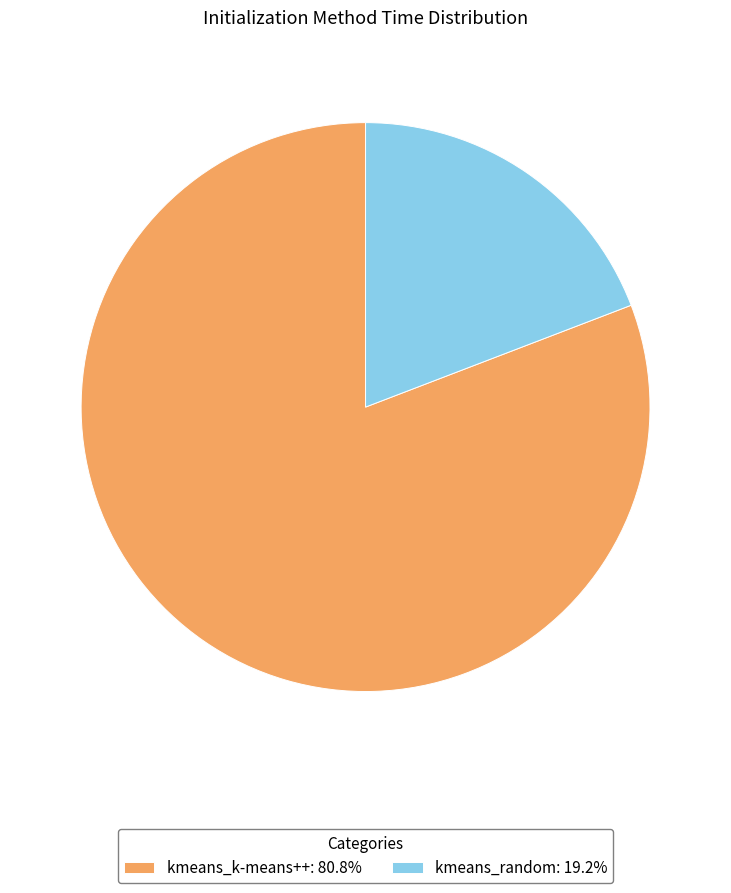

Combined, do kmeans_random and kmeans_k-means++ account for over 50%?

Yes